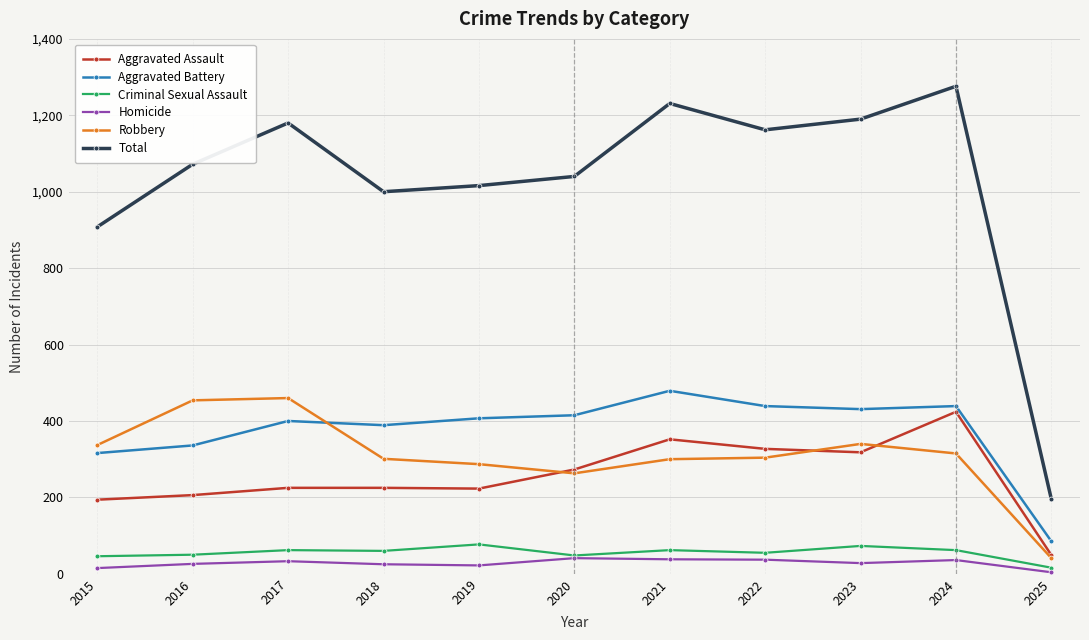

True or false: Criminal Sexual Assault and Aggravated Battery intersect in this chart.

False